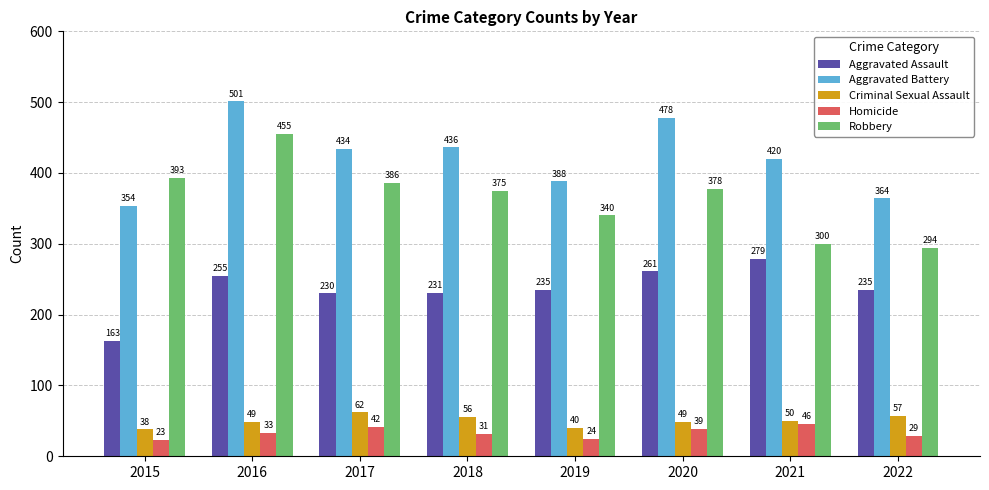

What is the total value across all series at 2020?

1205